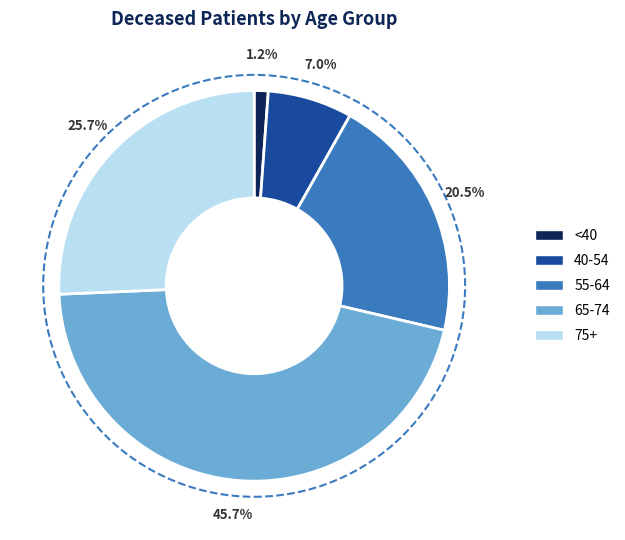

Which category has the smallest portion of the pie?

<40